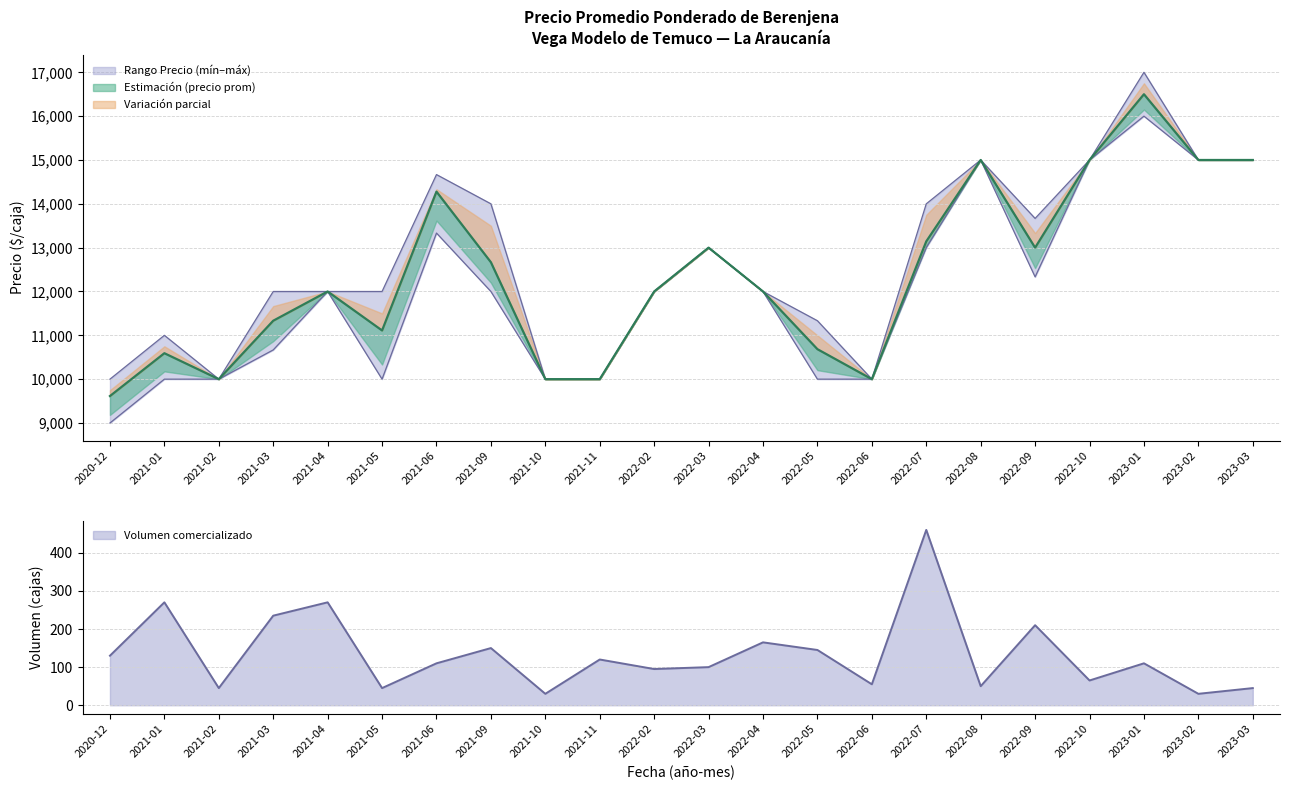

What is the minimum value for Precio máximo?

10000